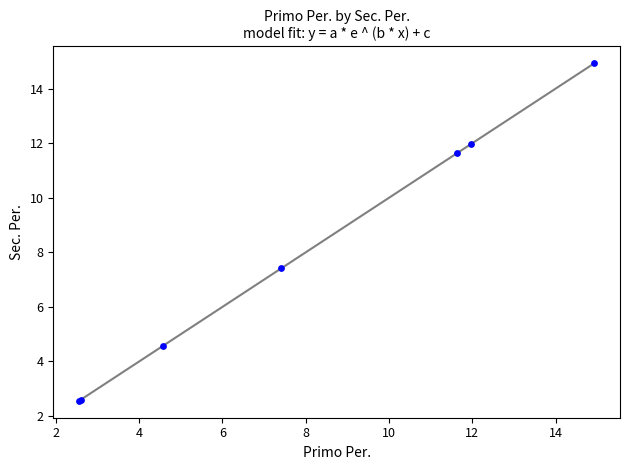

What Y value in the scatter plot is closest to 8?

7.4